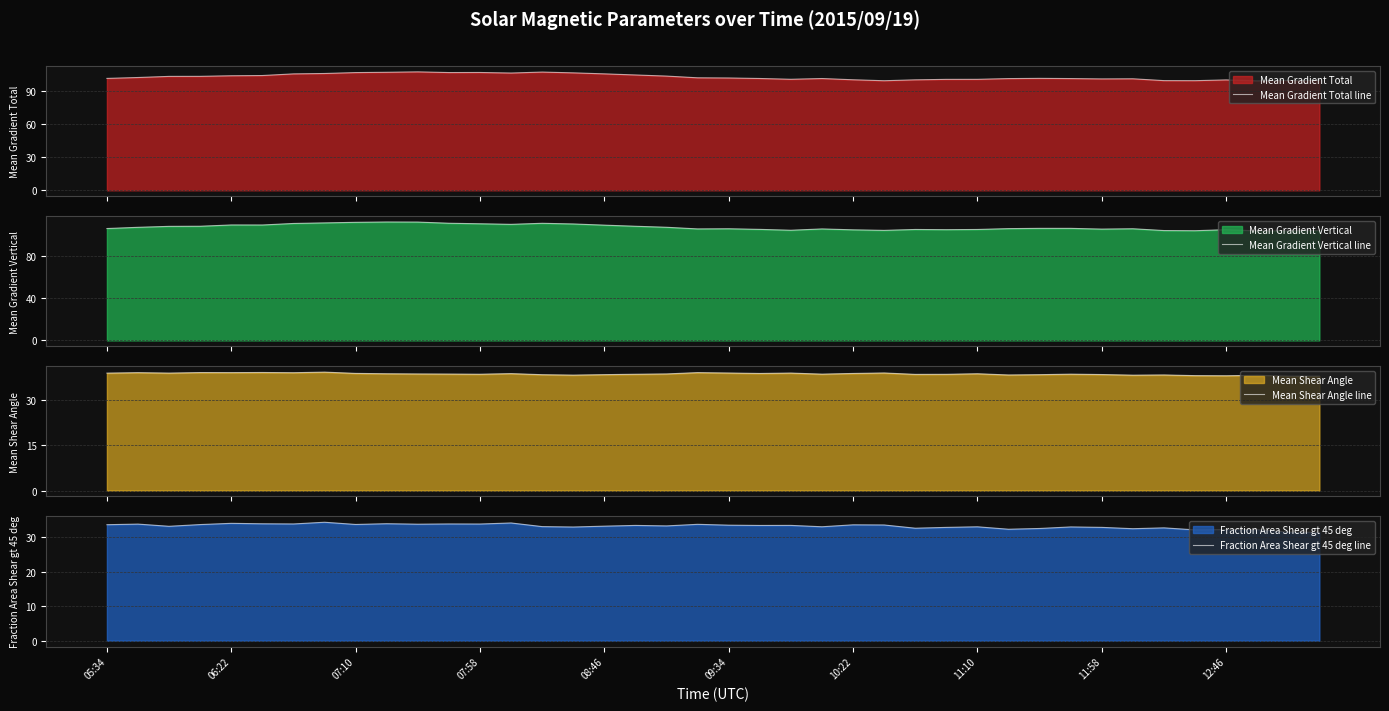

Read the Fraction Area Shear gt 45 deg line value at 37.

32.2